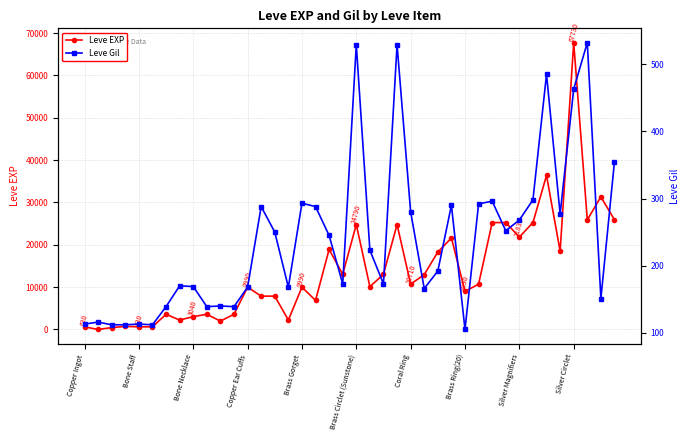

What are all the series names shown in the legend?

Leve EXP, Leve Gil